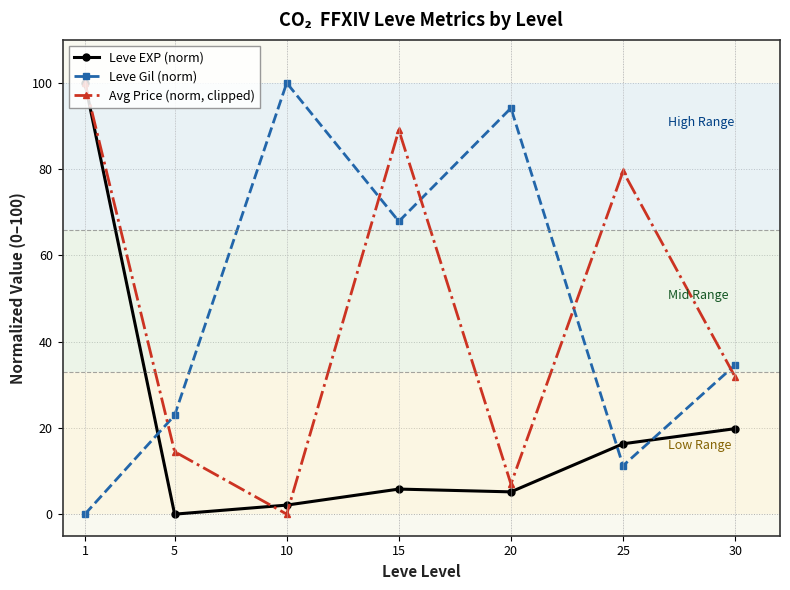

List the labels in order of Leve Gil (norm) value, largest first.

10, 20, 15, 30, 5, 25, 1